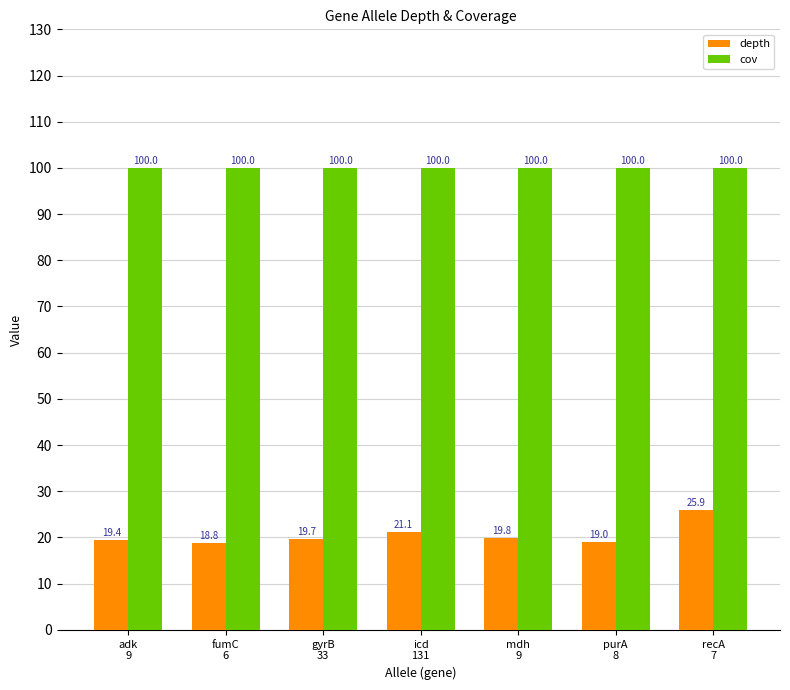

True or false: cov has a value of 100.0 at adk
9.

True